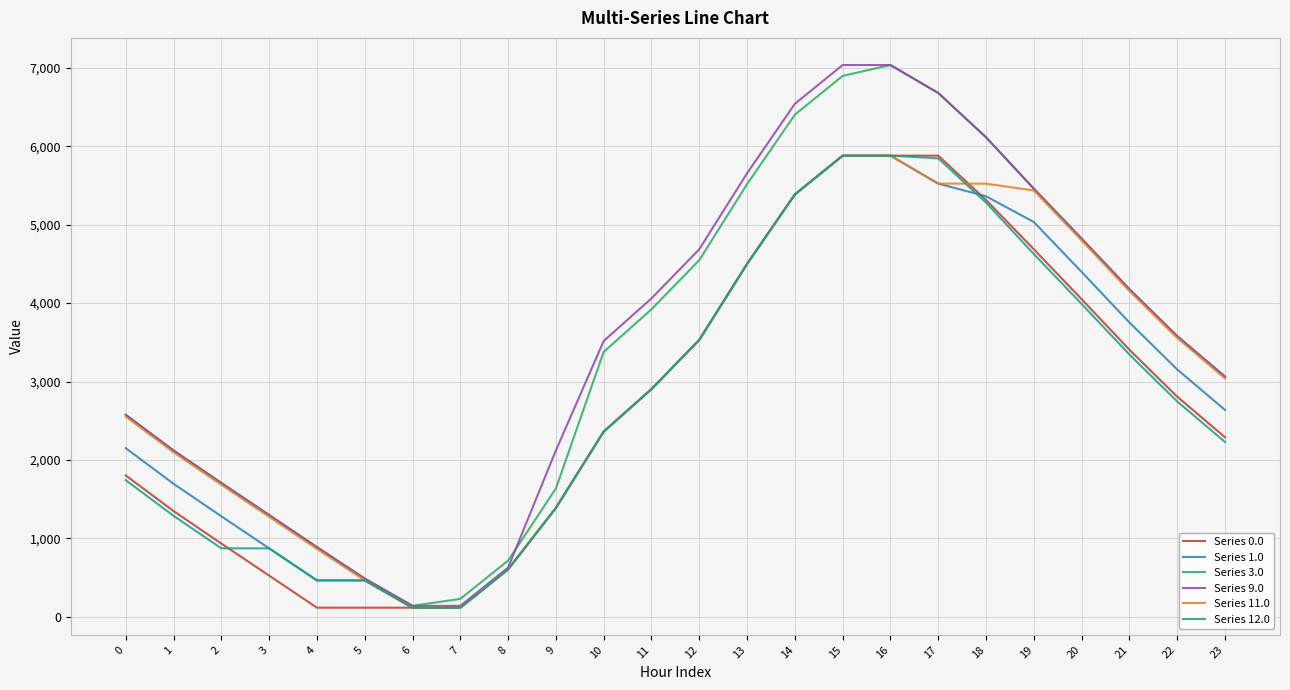

What is the spread (max minus min) of values at 12?

1155.7